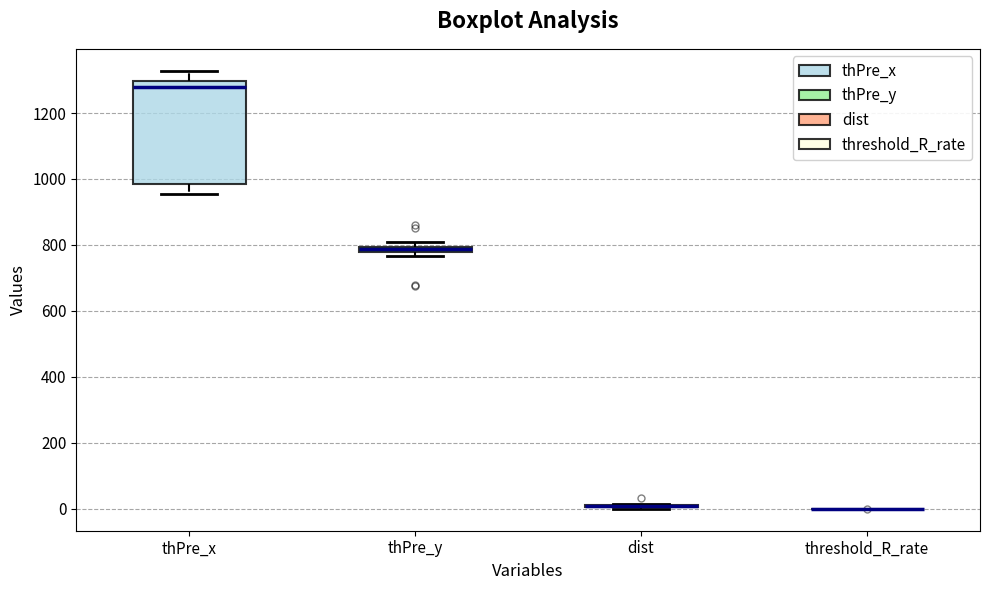

Which box is the tallest, from its lower edge to its upper edge?

thPre_x